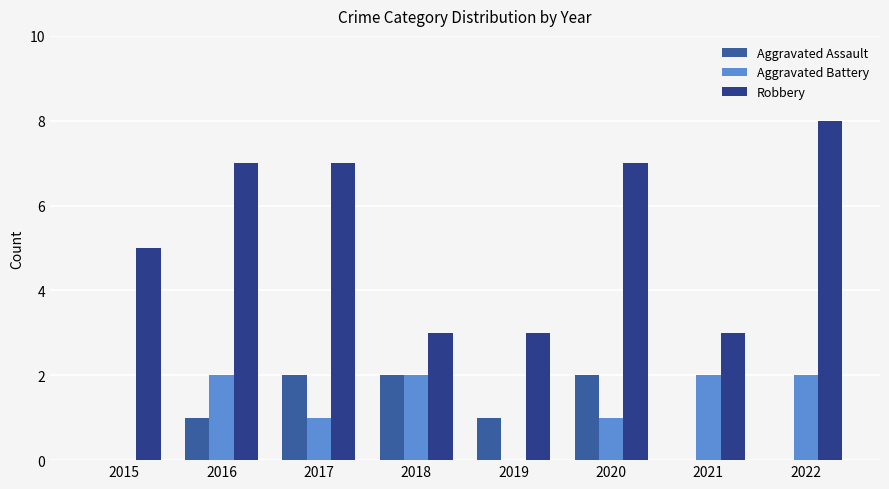

The value of Robbery at 2018 is 3. True or false?

True